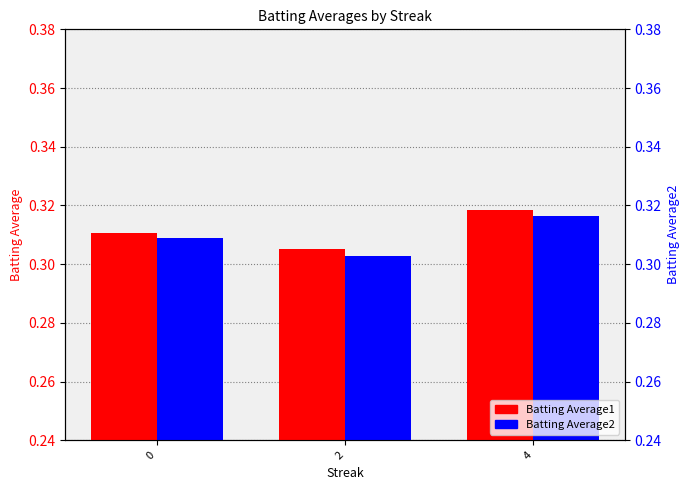

How many bars are there in each group?

2